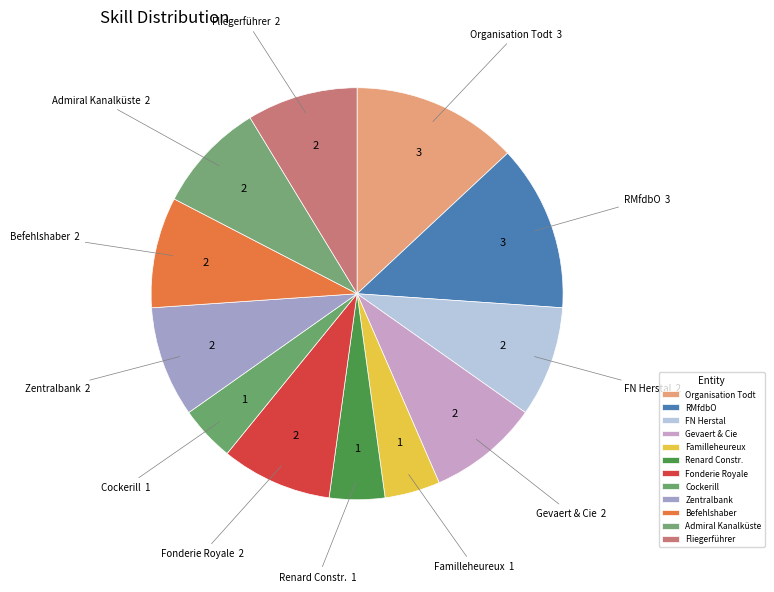

Is there a majority slice in this chart?

No